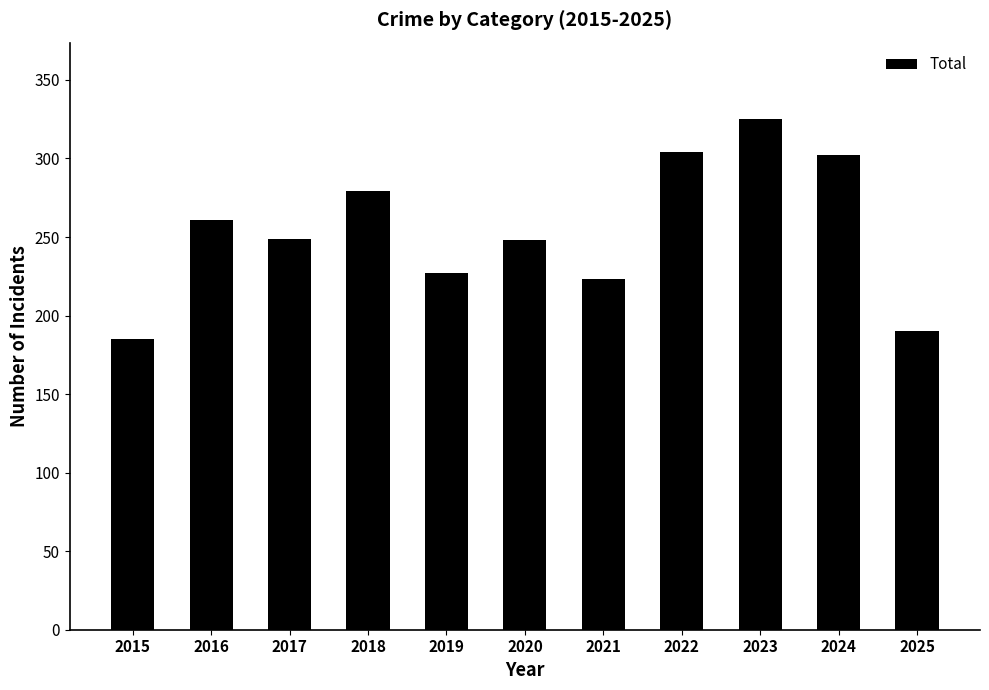

What is the average value?

254